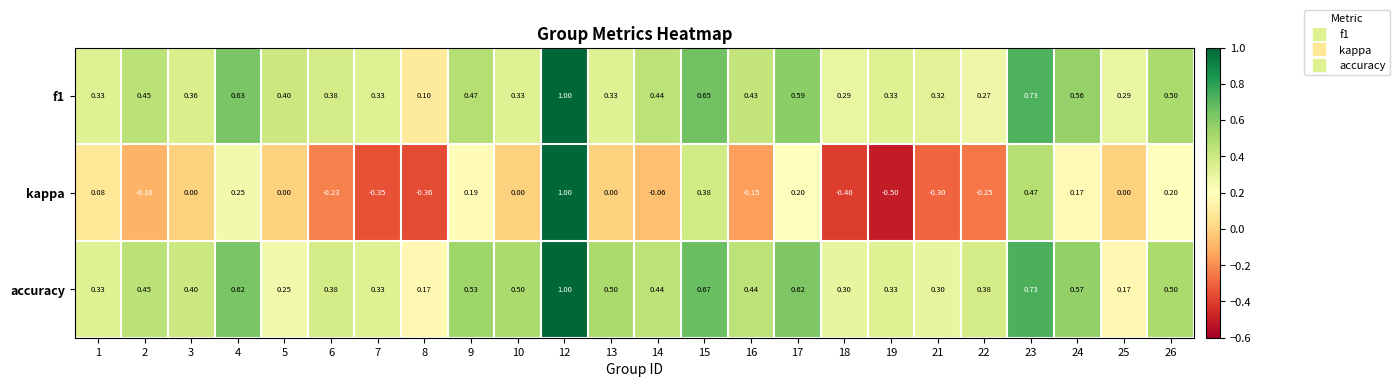

What is the difference between the highest and lowest values at 26?

0.3